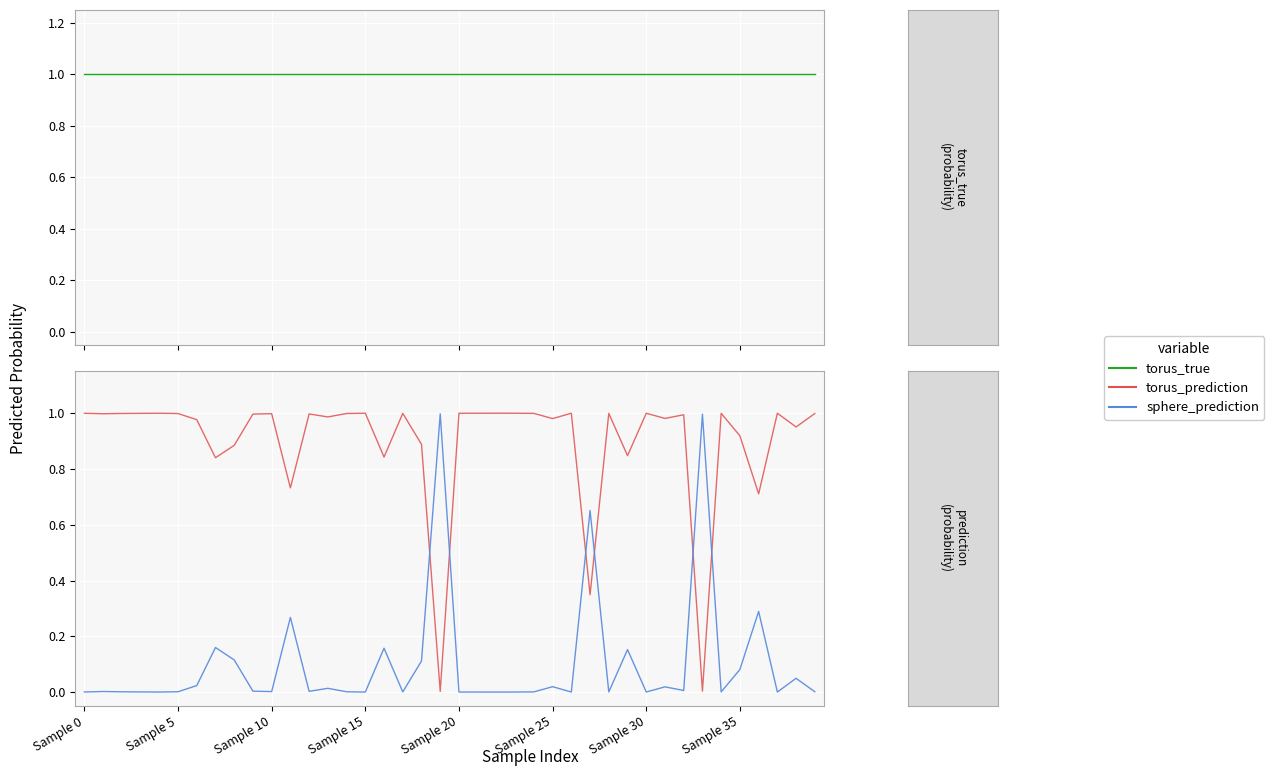

List the labels in order of torus_true value, largest first.

Sample 0, Sample 5, Sample 10, Sample 15, Sample 20, Sample 25, Sample 30, Sample 35, 8, 9, 10, 11, 12, 13, 14, 15, 16, 17, 18, 19, 20, 21, 22, 23, 24, 25, 26, 27, 28, 29, 30, 31, 32, 33, 34, 35, 36, 37, 38, 39